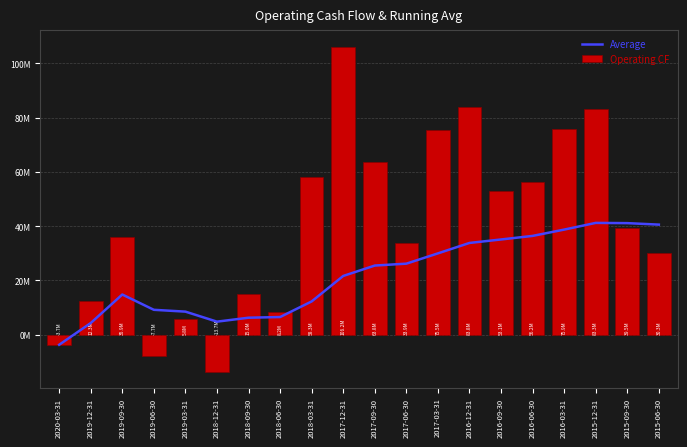

At which category does the chart reach its peak across all series?

2017-12-31